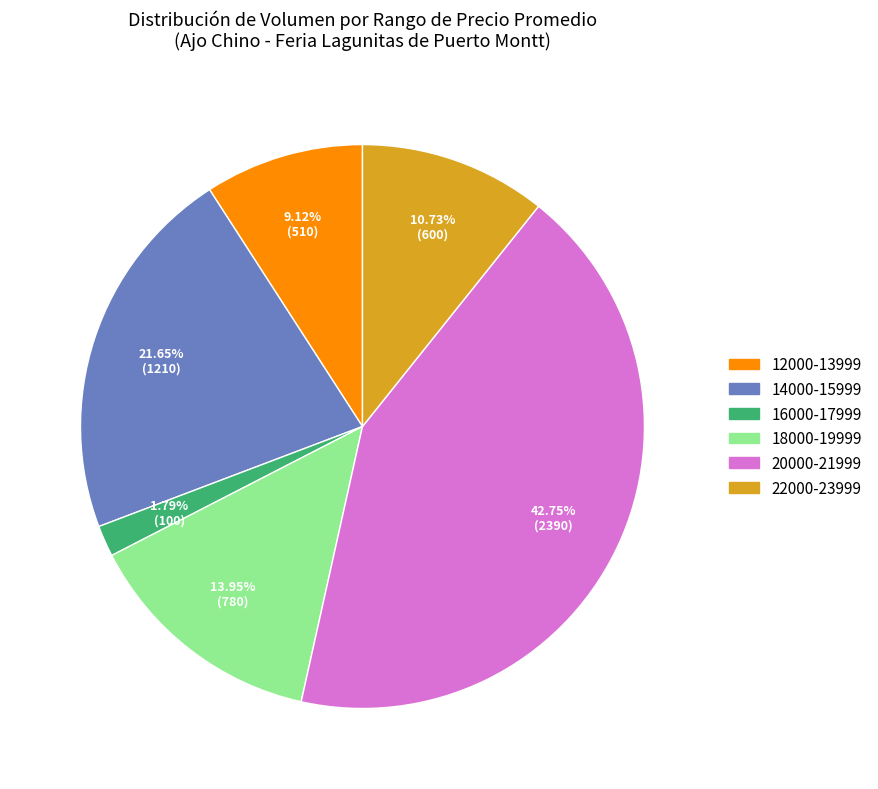

Is there any slice that represents more than half of the pie?

No